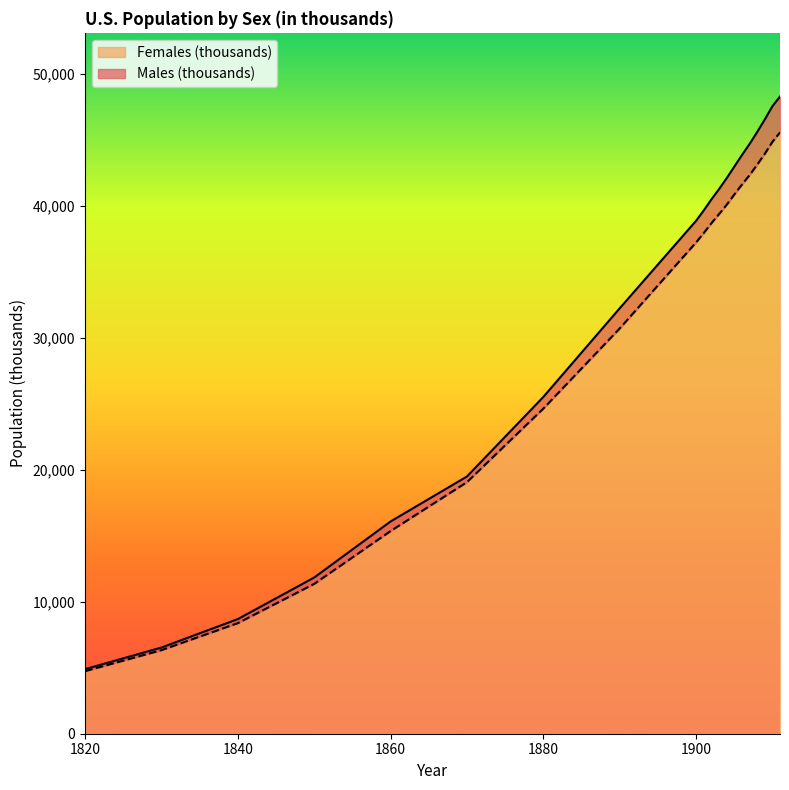

True or false: Males (thousands) and Females (thousands) intersect in this chart.

False